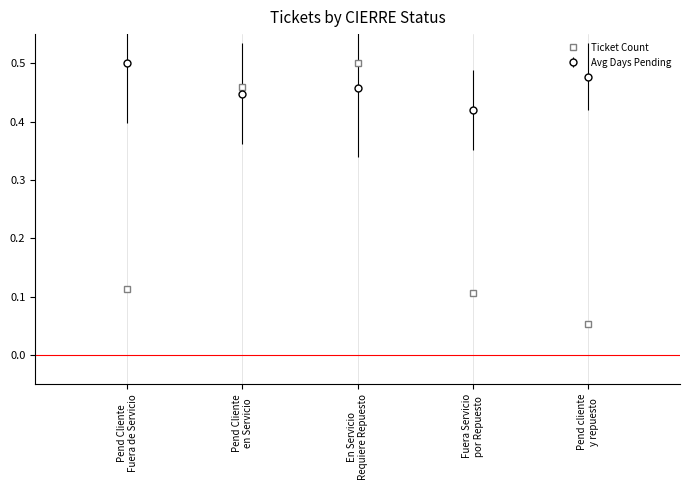

List the labels in order of value, smallest first.

Pend cliente
y repuesto, Fuera Servicio
por Repuesto, Pend Cliente
Fuera de Servicio, Pend Cliente
en Servicio, En Servicio
Requiere Repuesto